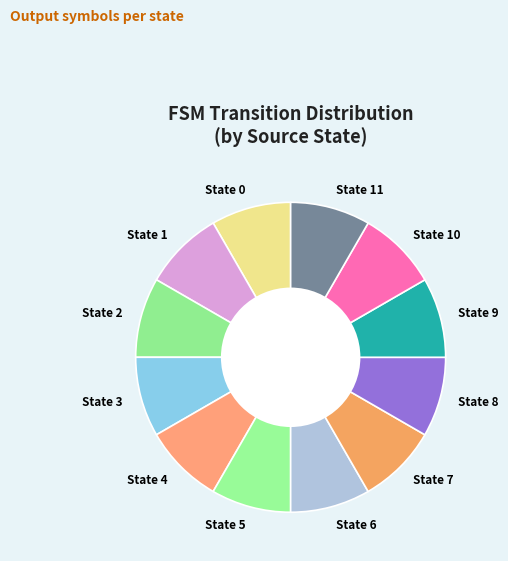

Is it true that State 9 is 8% of the pie?

True